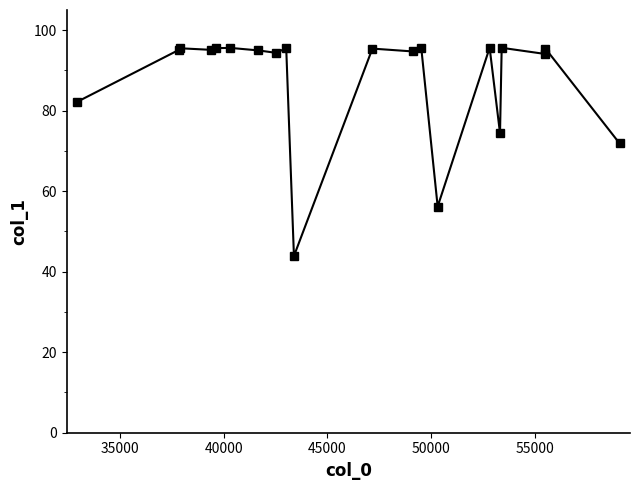

What is the maximum value shown in the chart?

95.6